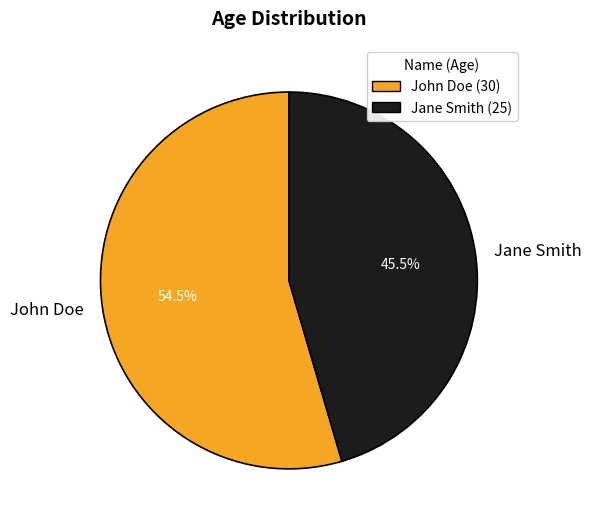

Count the number of slices in the pie.

2